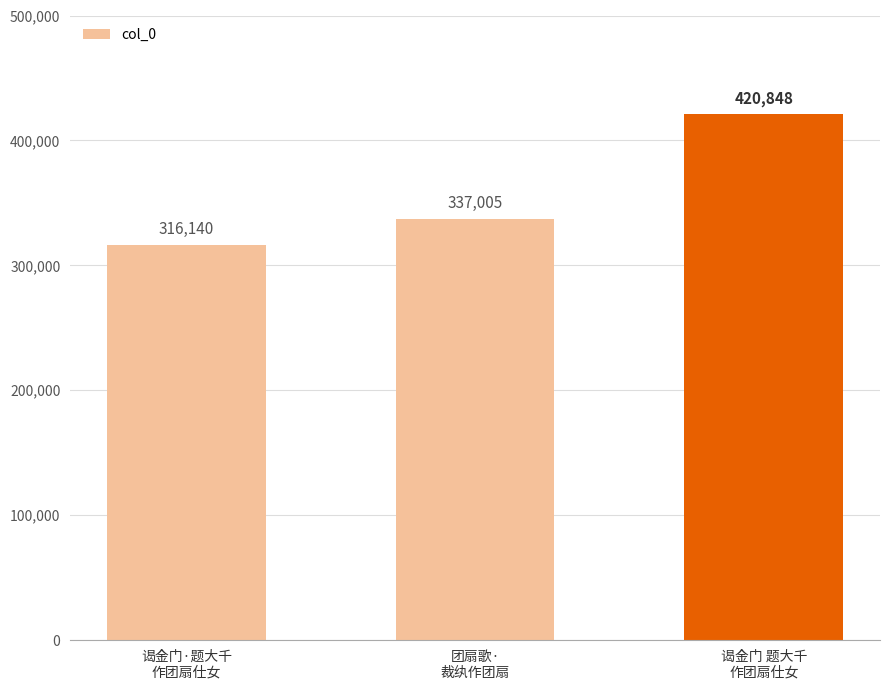

True or false: the data shows 316140 at 谒金门·题大千
作团扇仕女.

True